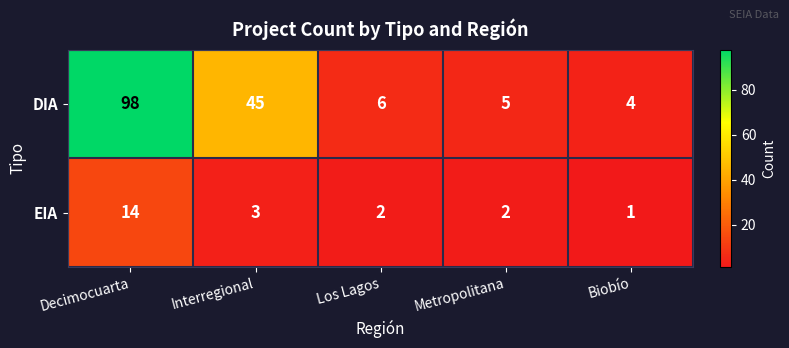

Which series changed the most between Decimocuarta and Interregional?

DIA